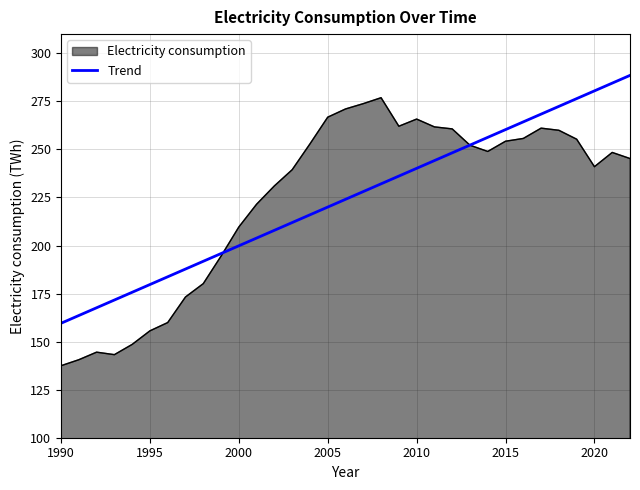

List the series in order of their peak value, highest first.

Trend, Electricity consumption